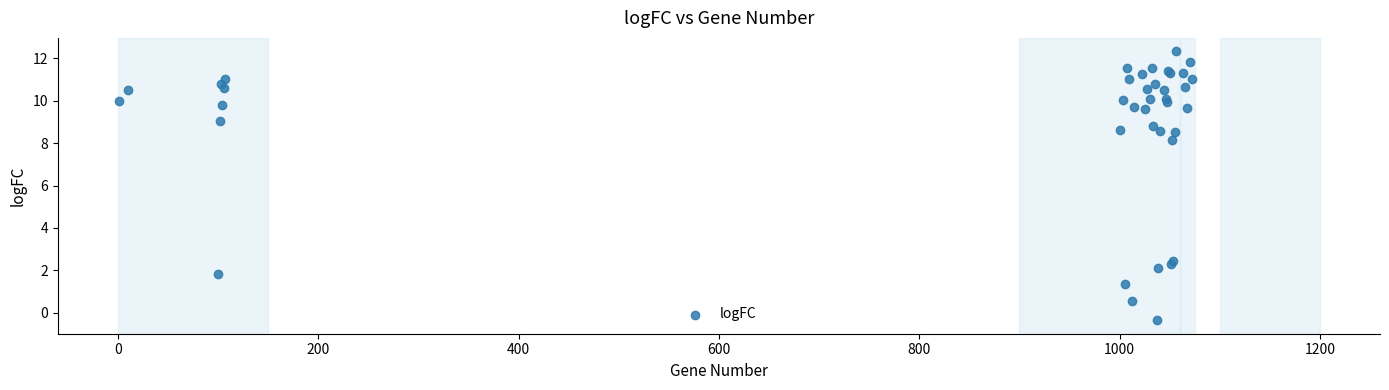

What Y value in the scatter plot is closest to 5?

2.4